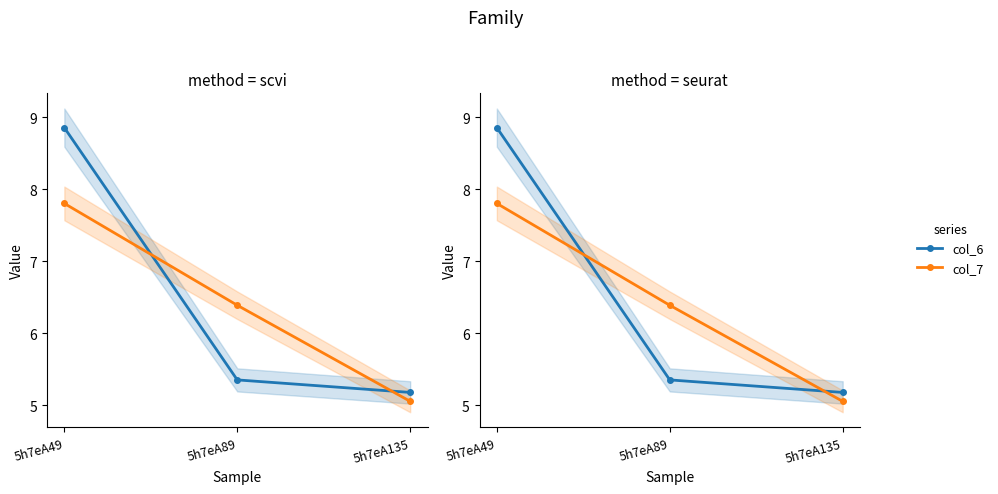

How many series are shown in this chart?

2